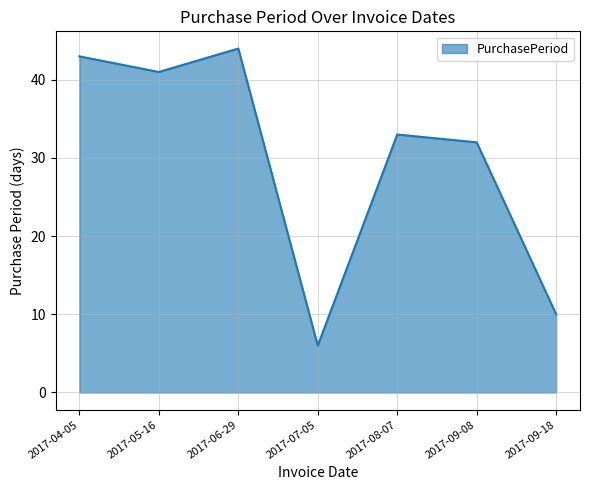

Reading left to right, extract all data points from this chart.

2017-04-05=43	2017-05-16=41	2017-06-29=44	2017-07-05=6	2017-08-07=33	2017-09-08=32	2017-09-18=10